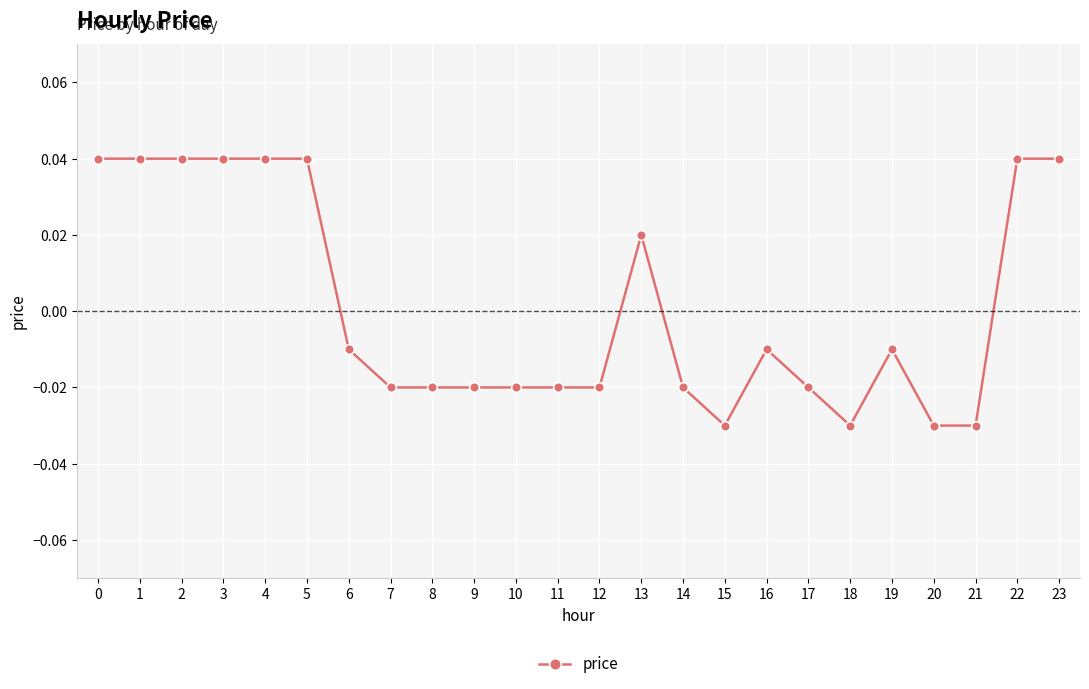

Count the number of values greater than 0.

9